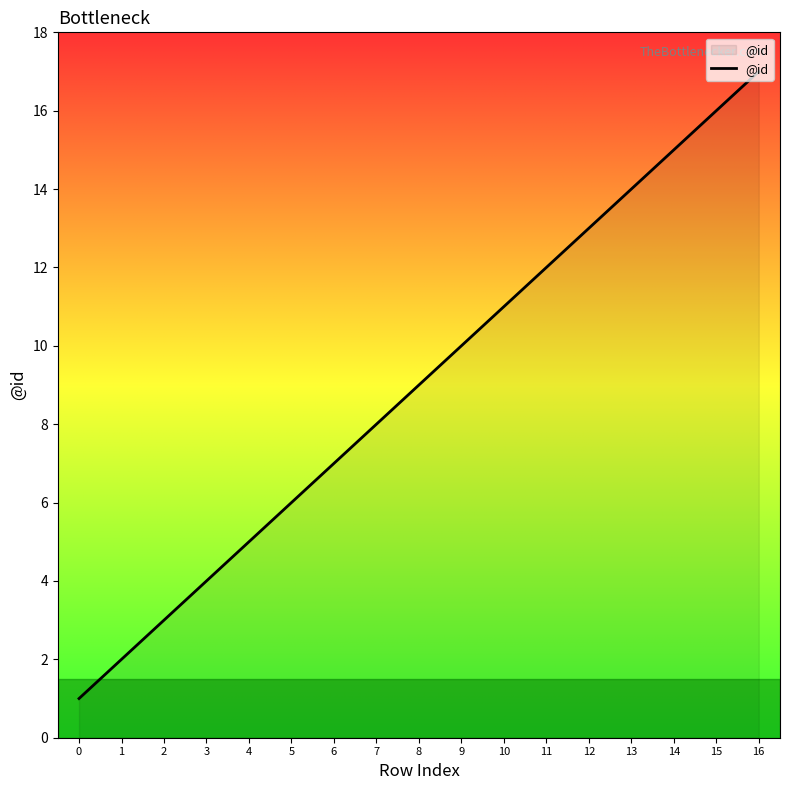

Rank the categories by value from lowest to highest.

0, 1, 2, 3, 4, 5, 6, 7, 8, 9, 10, 11, 12, 13, 14, 15, 16